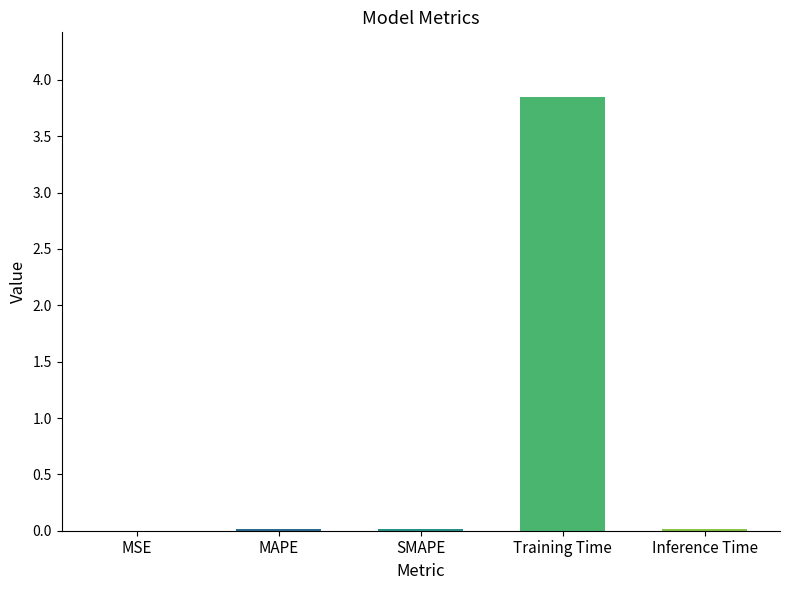

What is the sum of all values?

3.9